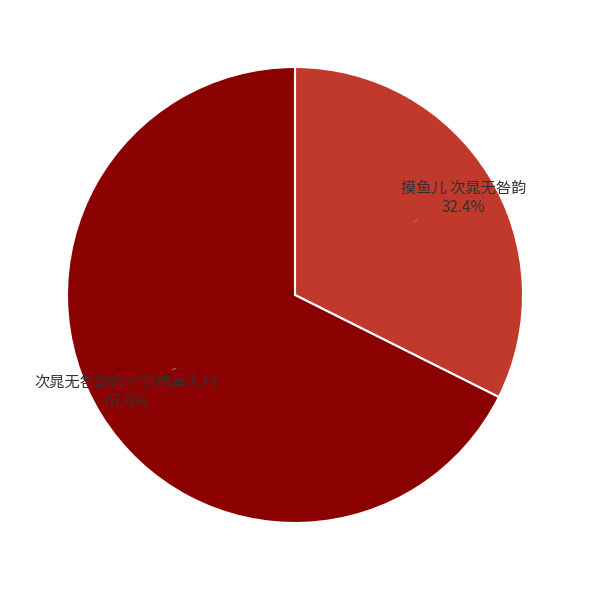

To the nearest percent, what is the average slice percentage?

50%